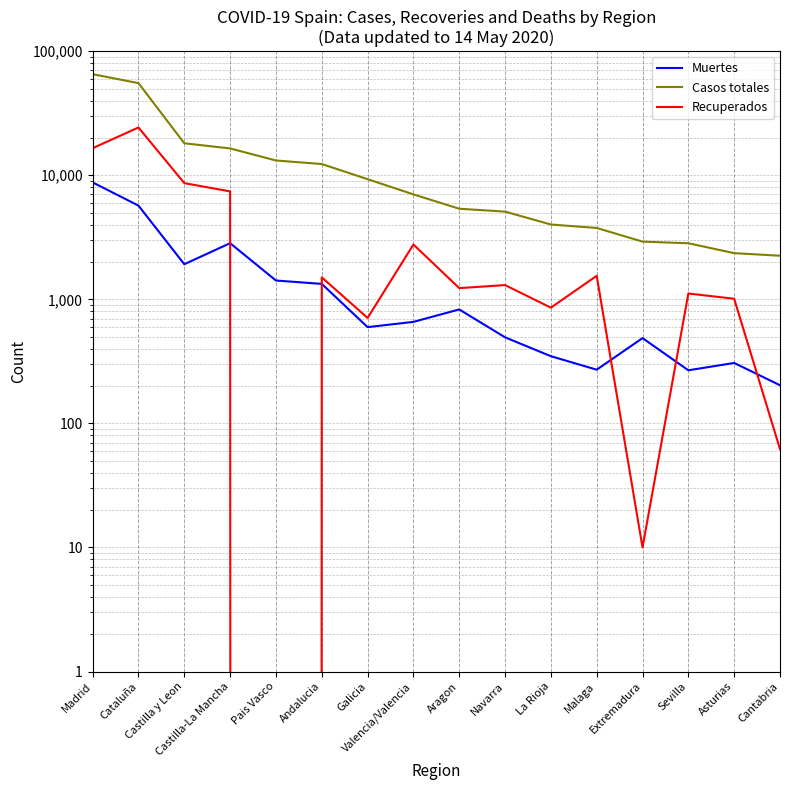

What is the difference between the maximum and minimum values in the Casos totales series?

63023